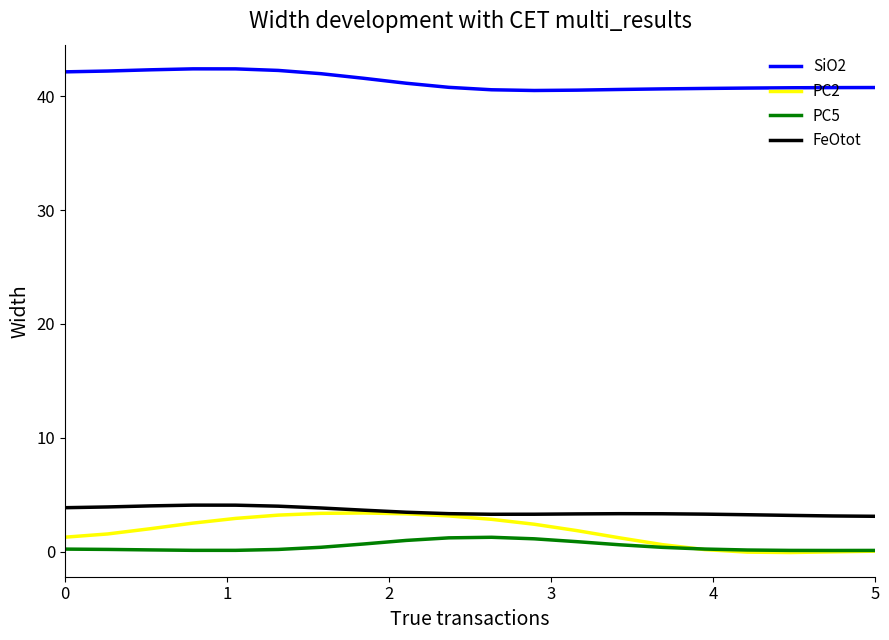

True or false: SiO2 and FeOtot cross at least once.

False